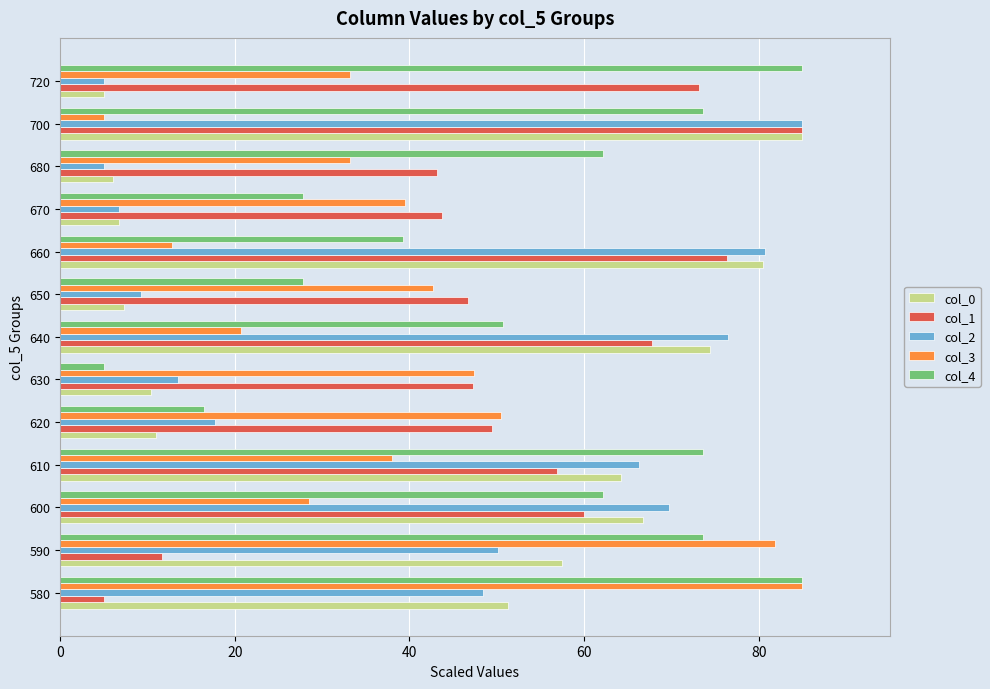

What is the difference between the highest and lowest values at 610?

35.6